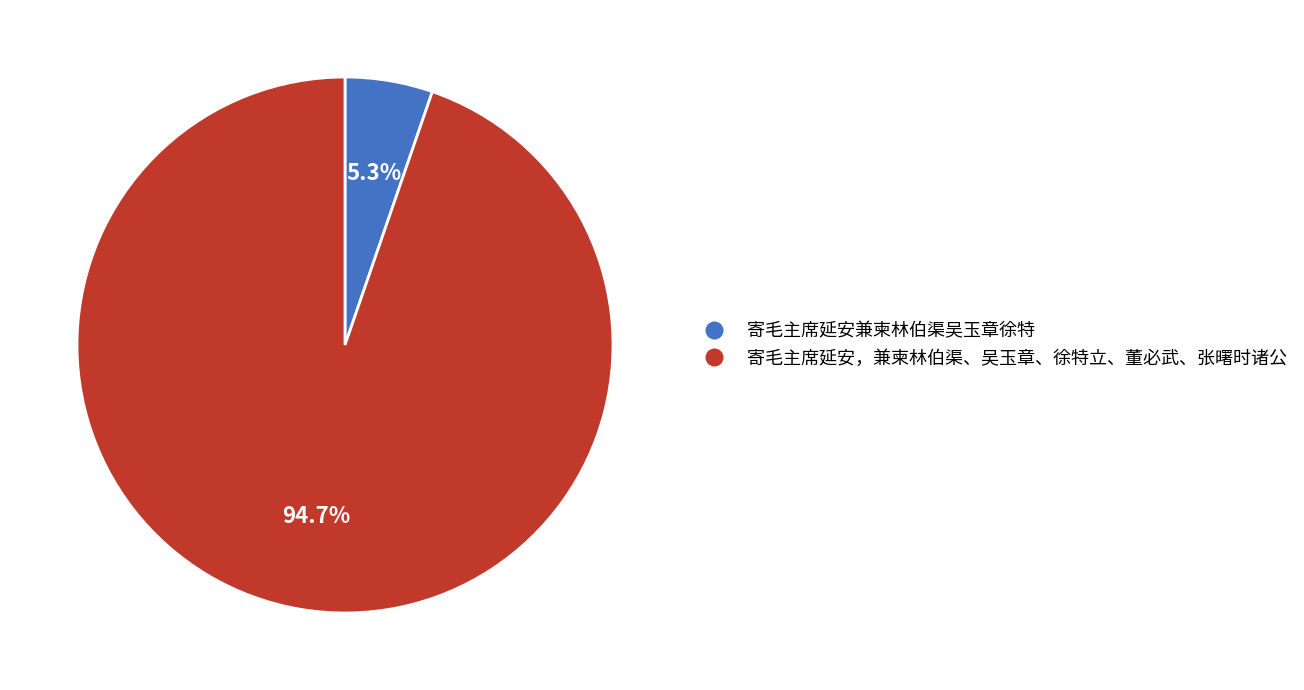

What is the ratio of the value at 寄毛主席延安，兼柬林伯渠、吴玉章、徐特立、董必武、张曙时诸公 to the value at 寄毛主席延安兼柬林伯渠吴玉章徐特?

17.9